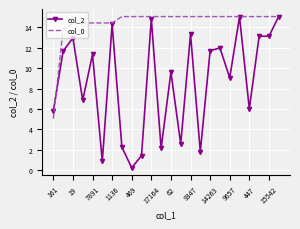

Rank the series by their average value, from lowest to highest.

col_2, col_0